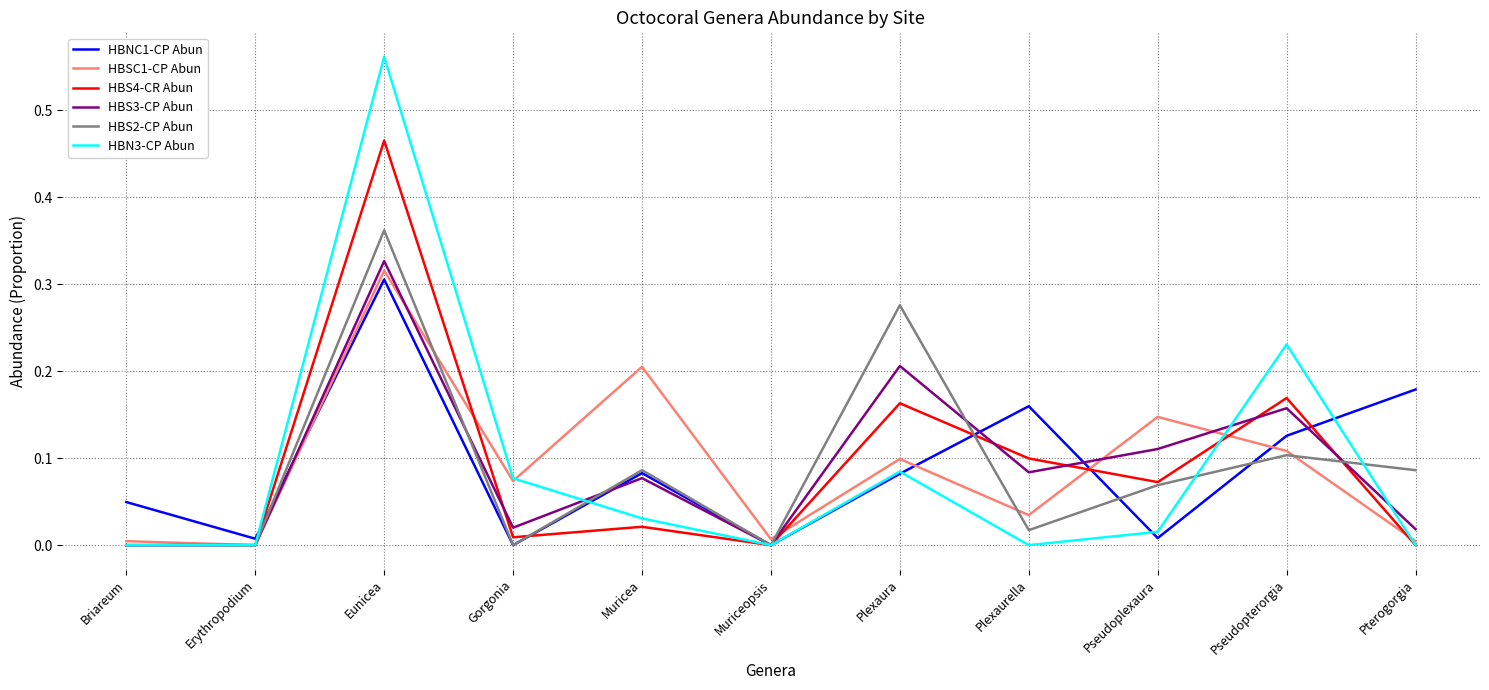

At which category does HBNC1-CP Abun reach its first local peak?

Eunicea